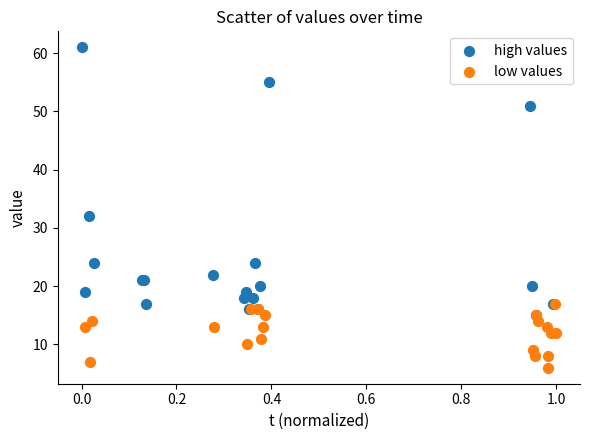

Which series has the largest Y range (max minus min)?

high values